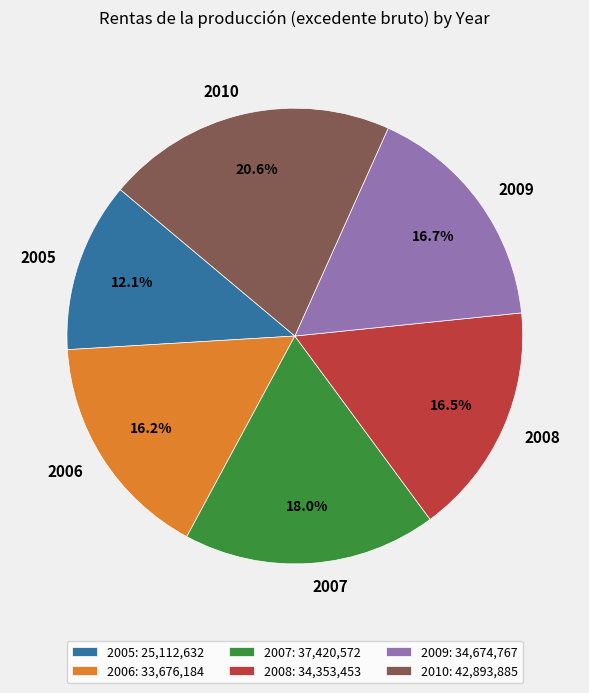

Does any single category account for the majority?

No